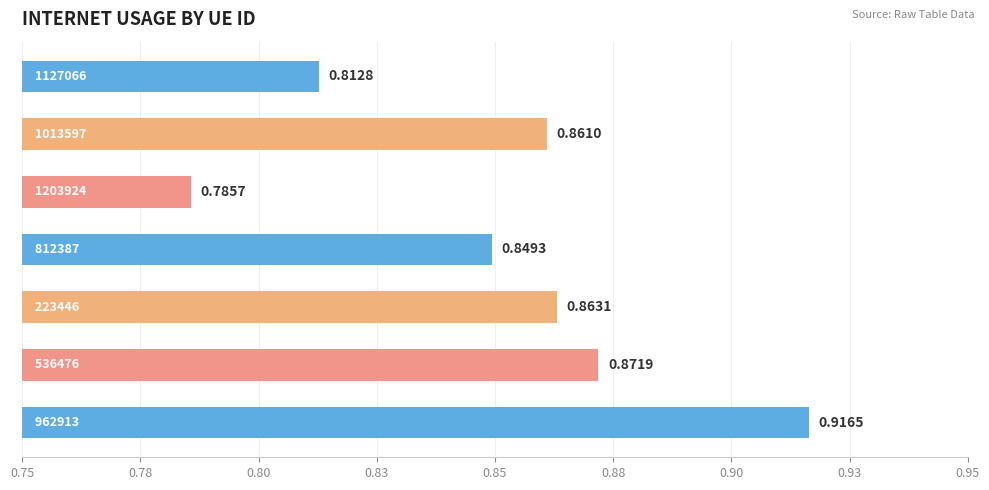

Does the chart contain any negative values?

No